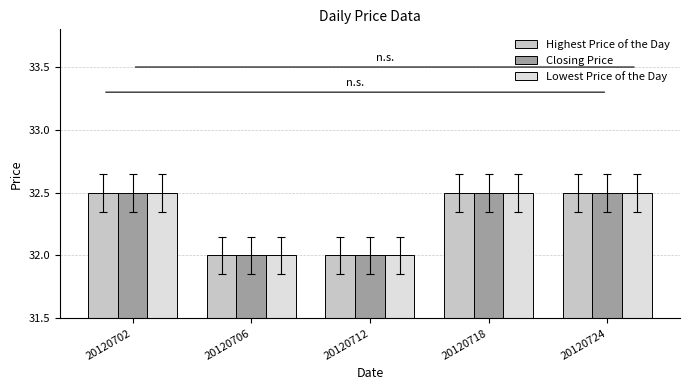

Reading left to right, extract all data points from this chart.

Highest Price of the Day: 20120702=32.5	20120706=32.0	20120712=32.0	20120718=32.5	20120724=32.5
Closing Price: 20120702=32.5	20120706=32.0	20120712=32.0	20120718=32.5	20120724=32.5
Lowest Price of the Day: 20120702=32.5	20120706=32.0	20120712=32.0	20120718=32.5	20120724=32.5